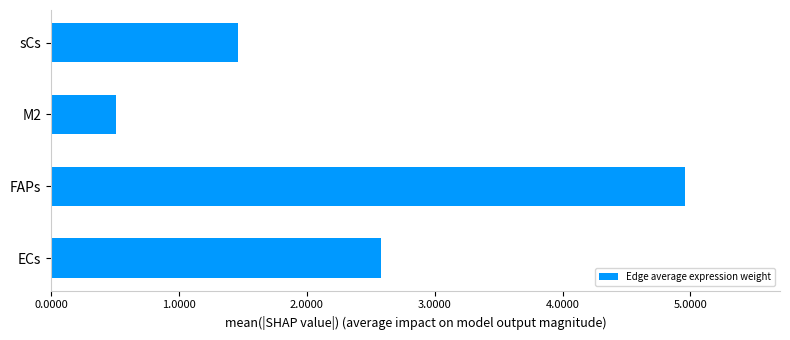

Rank the categories by value from lowest to highest.

M2, sCs, ECs, FAPs